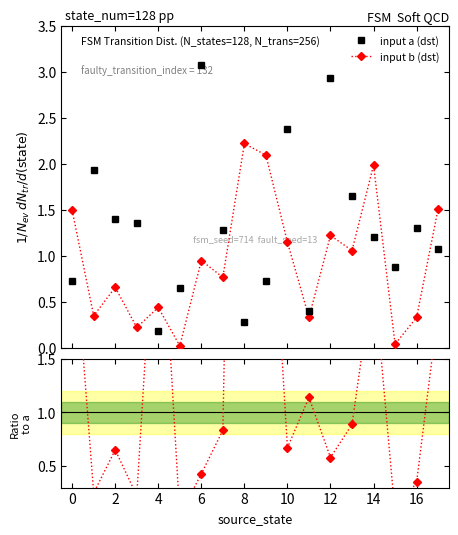

Which series ends up on top after the final intersection of b/a ratio and input a (dst)?

b/a ratio